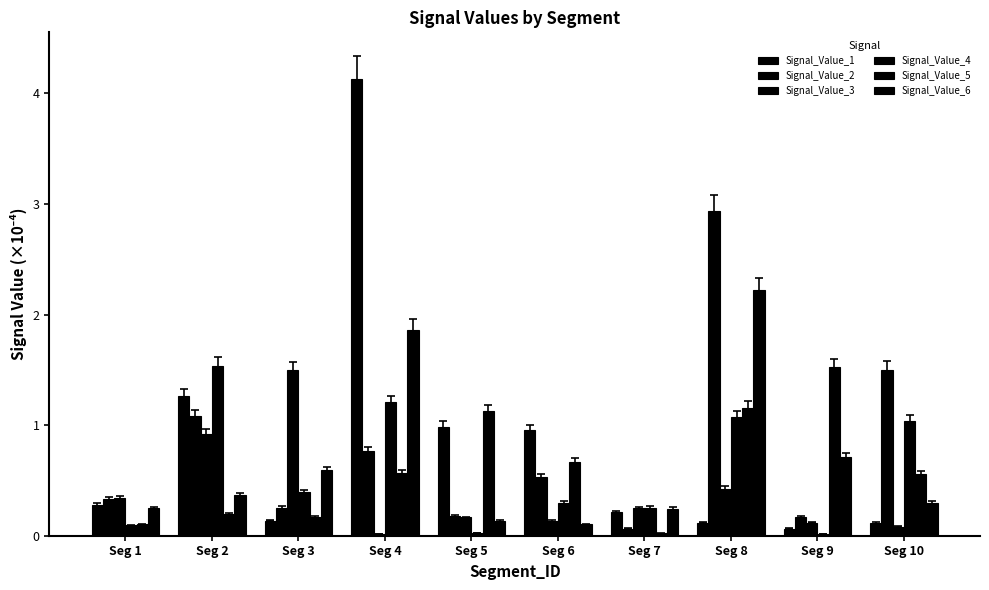

How many bars are there in each group?

6